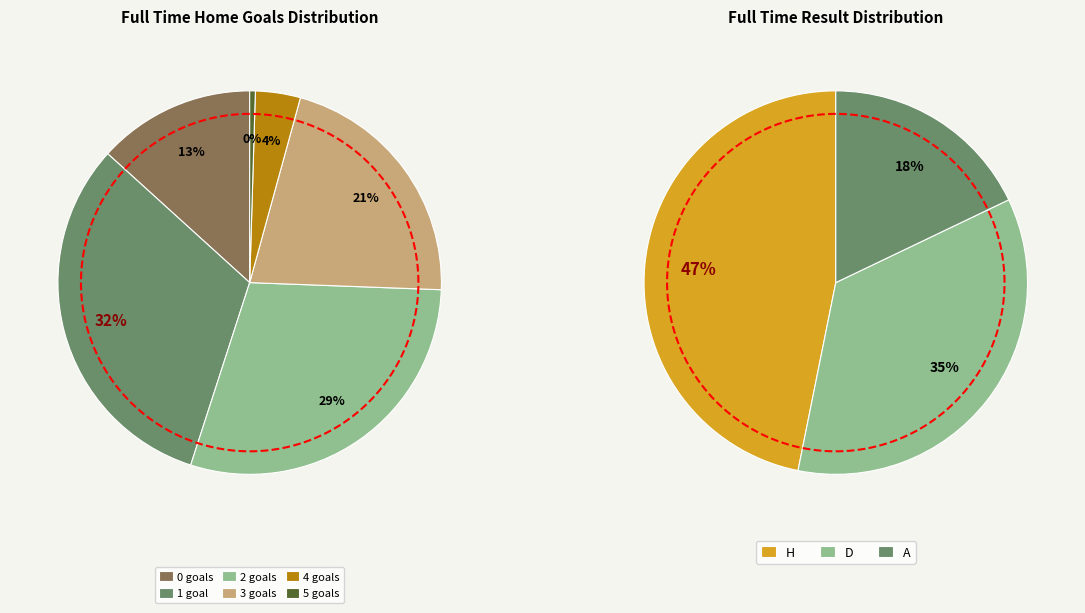

Count the number of slices in the pie.

6